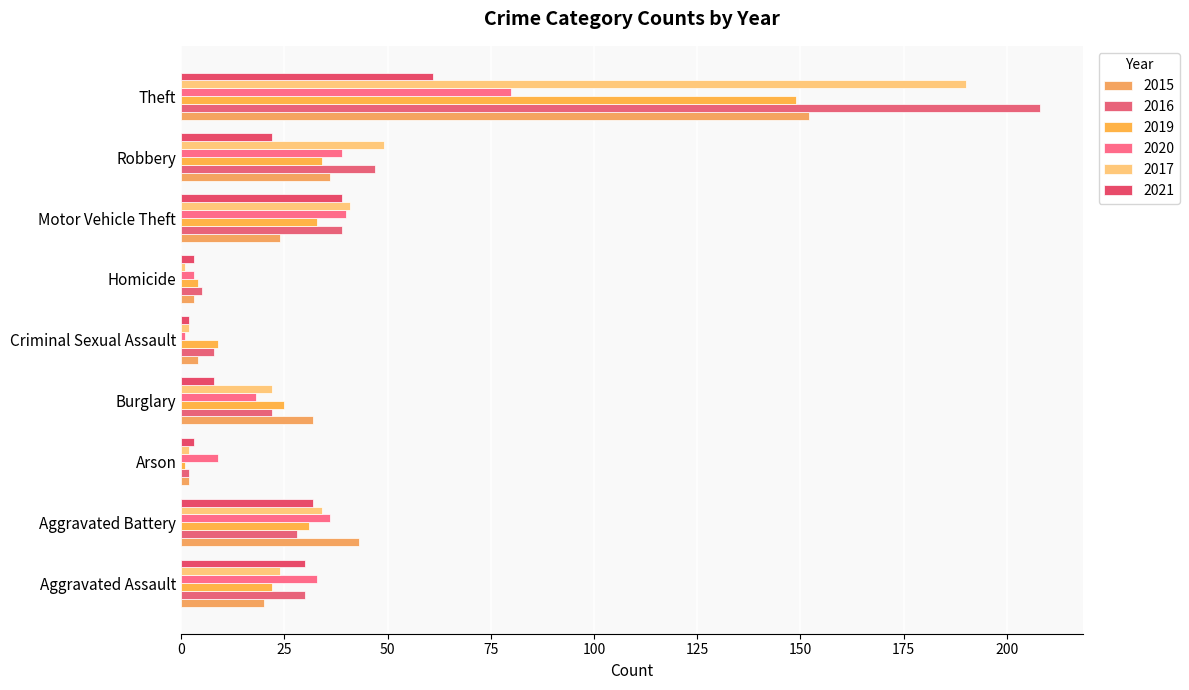

How many distinct data groups are displayed?

6